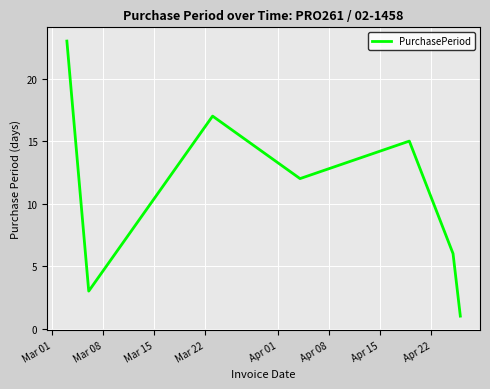

What is the maximum value shown in the chart?

23